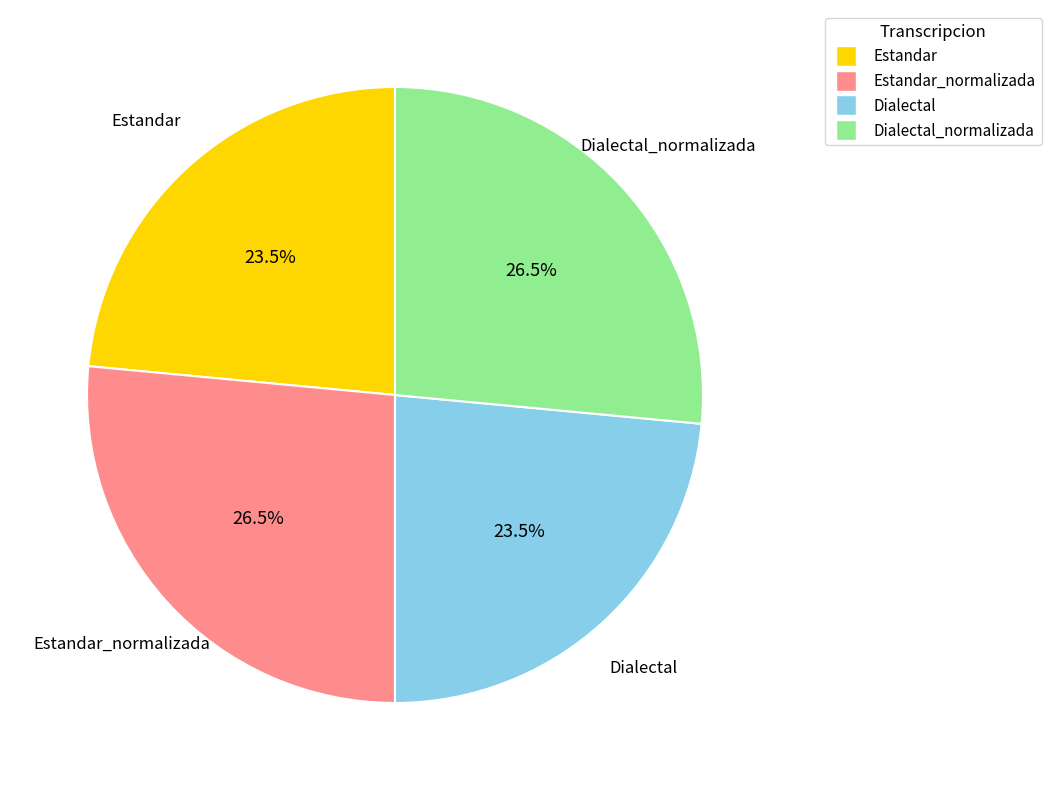

Is there any slice that represents more than half of the pie?

No